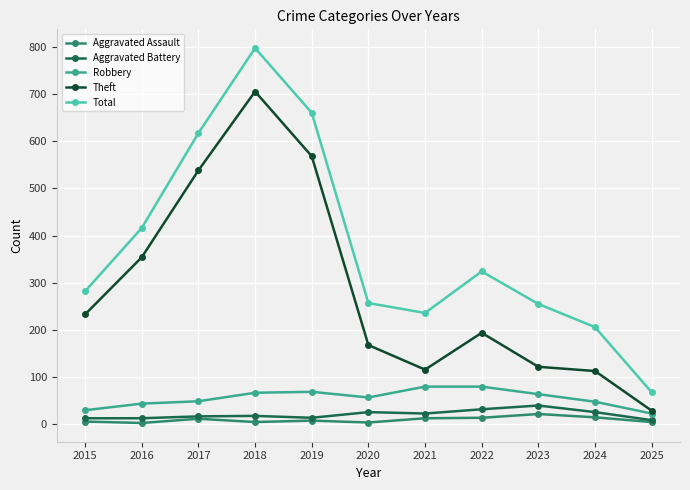

What is the value of the Robbery point at the 9th from the left?

64